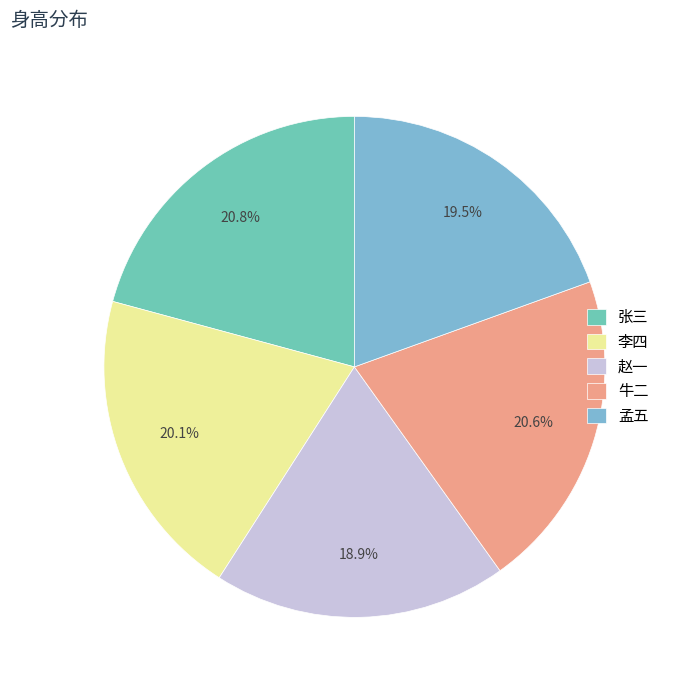

Count the number of slices in the pie.

5